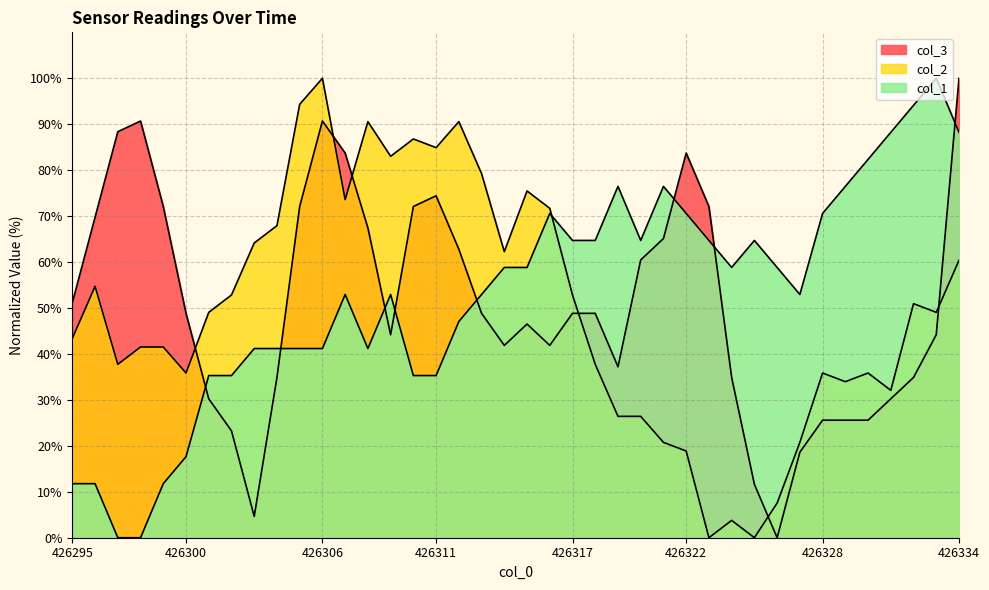

Rank the series at 426306 from lowest to highest value.

col_1, col_3, col_2